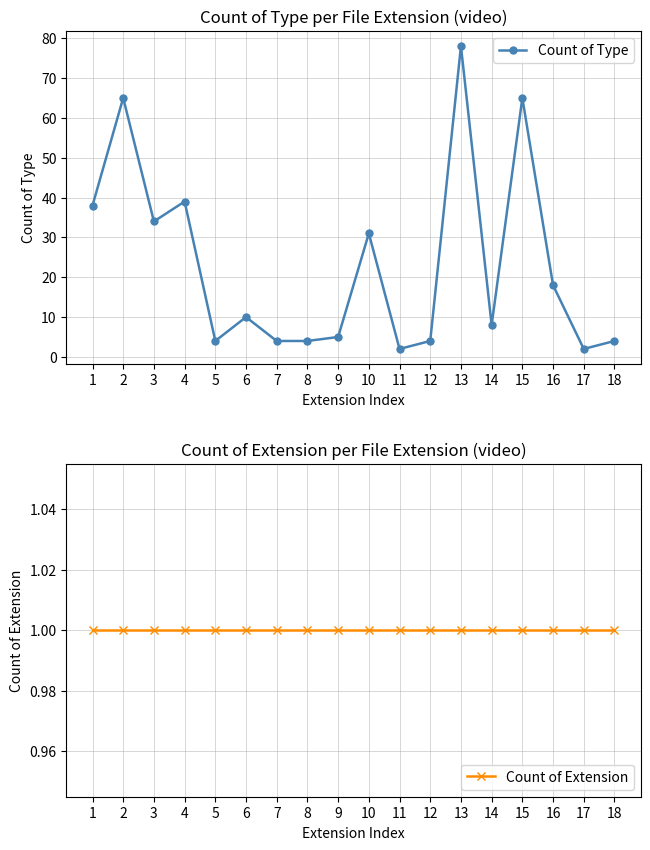

How many interior local valleys does the Count of Type series have?

5